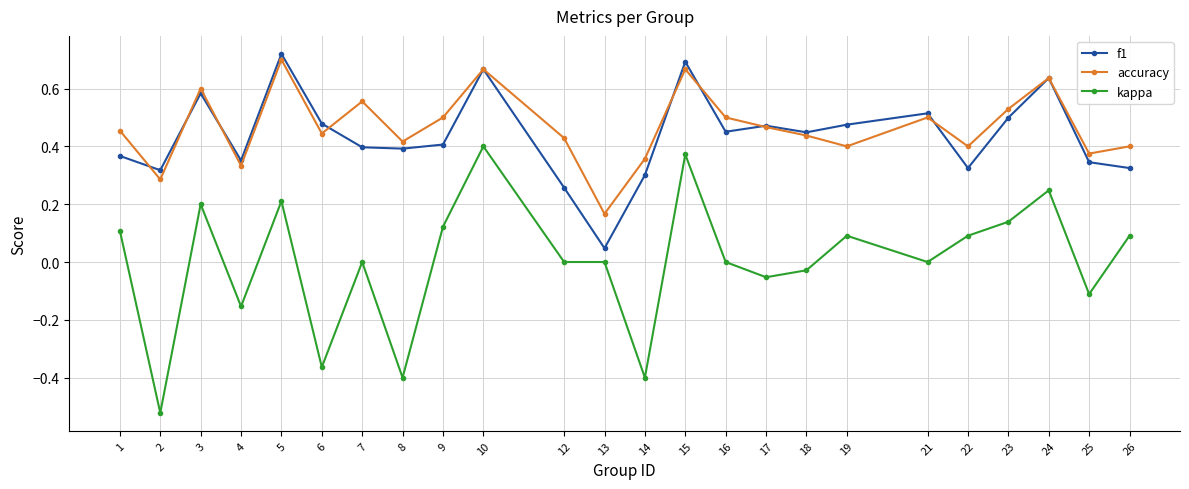

Between 6 and 19, which series saw the biggest shift?

kappa